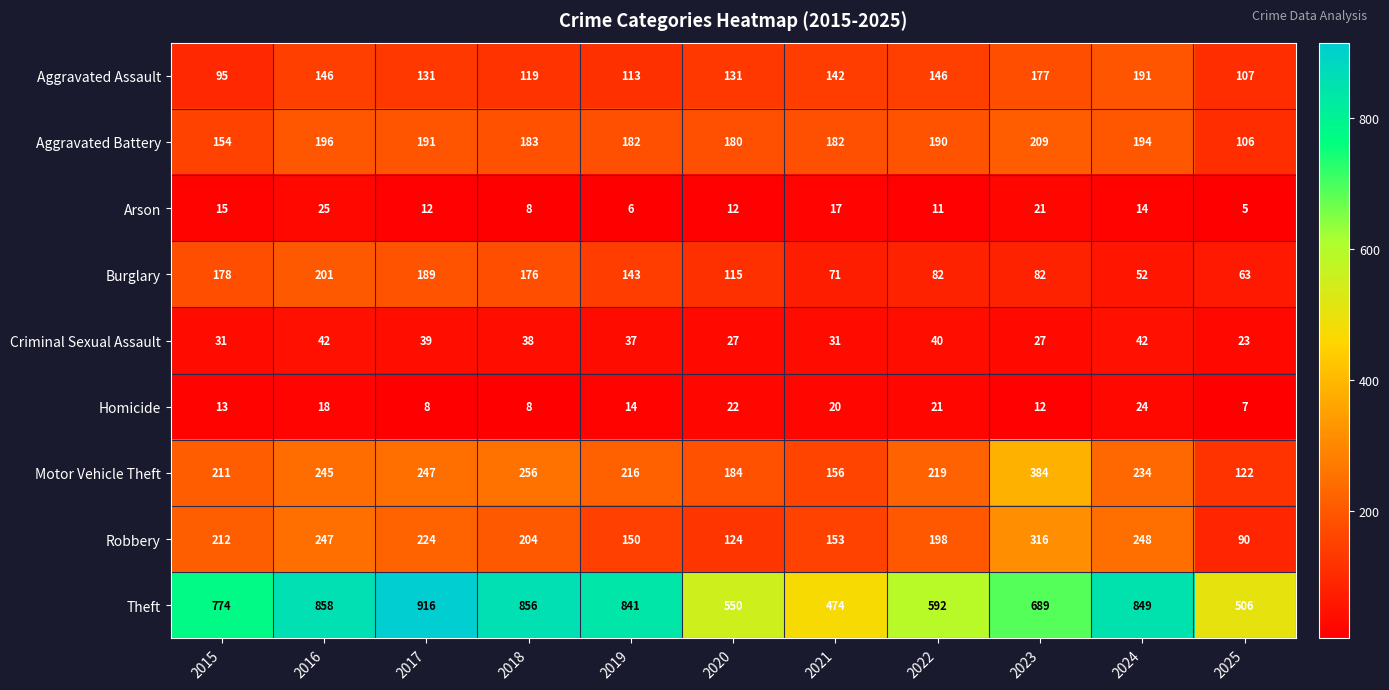

Which series has the widest spread of values?

Theft